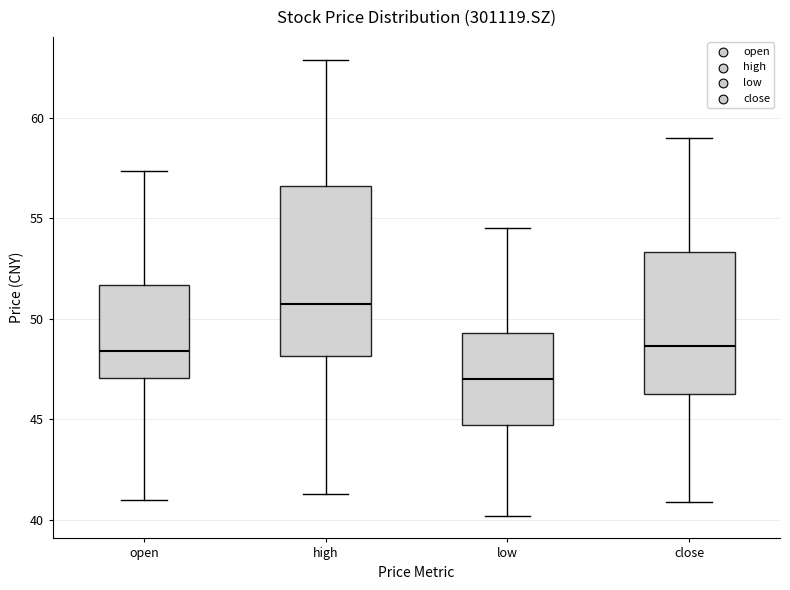

Which box is the tallest, from its lower edge to its upper edge?

high